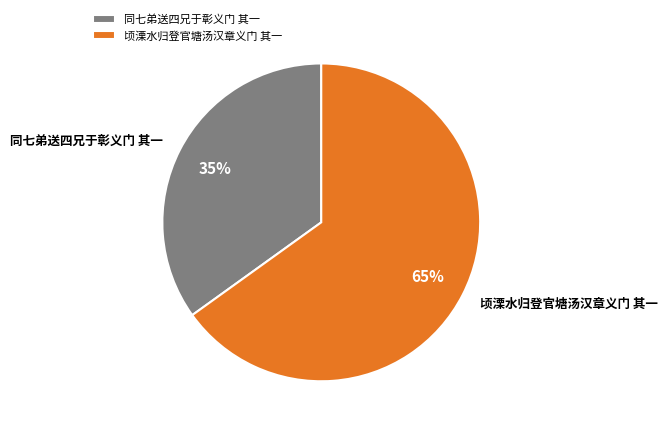

What percentage is the 同七弟送四兄于彰义门 其一 slice, to the nearest percent?

35%